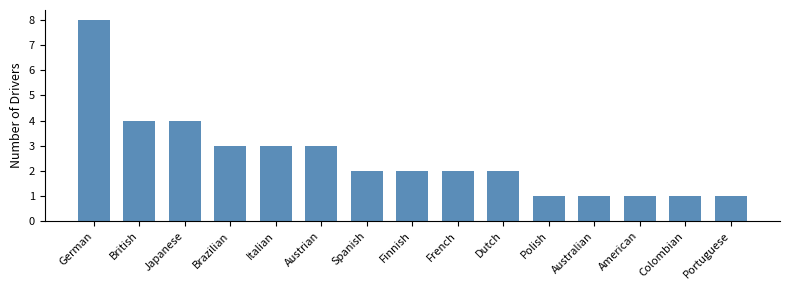

What is the ratio of the value at British to the value at French?

2.0